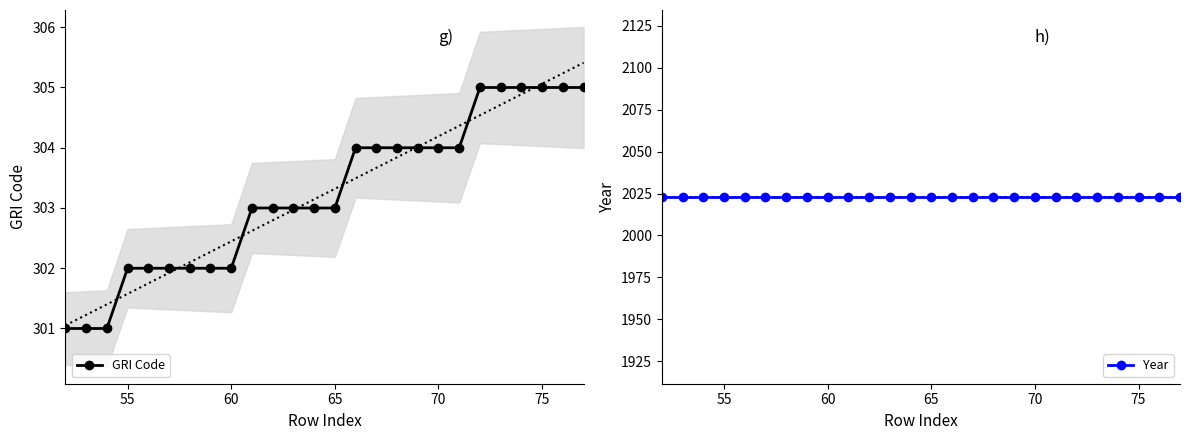

What is the greatest value displayed?

2023